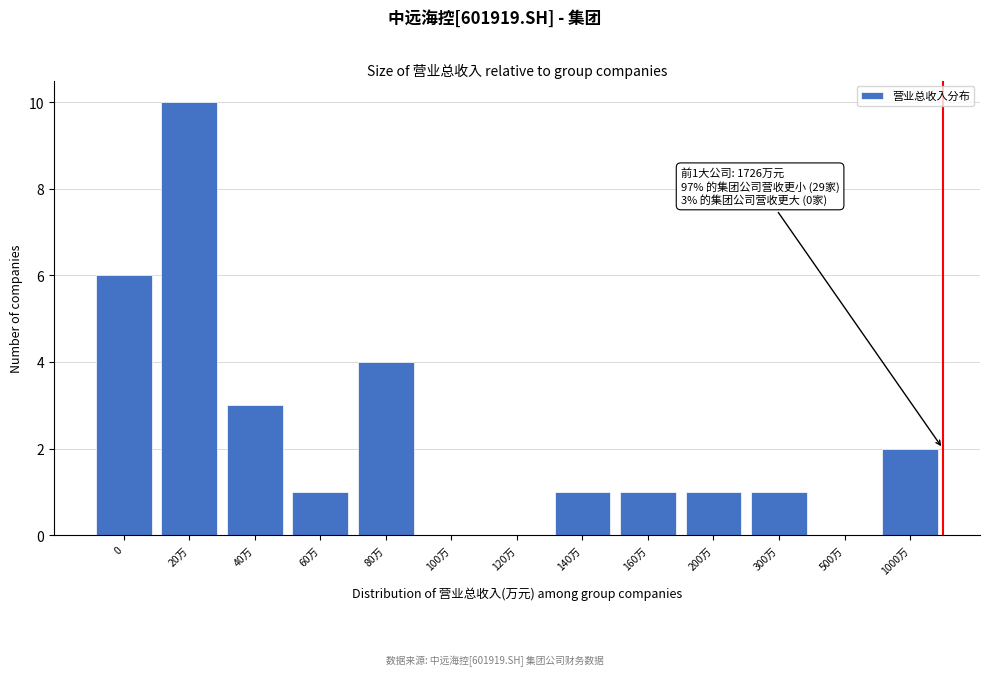

Reading left to right, what are all the values shown in this chart?

0=6	20万=10	40万=3	60万=1	80万=4	100万=0	120万=0	140万=1	160万=1	200万=1	300万=1	500万=0	1000万=2